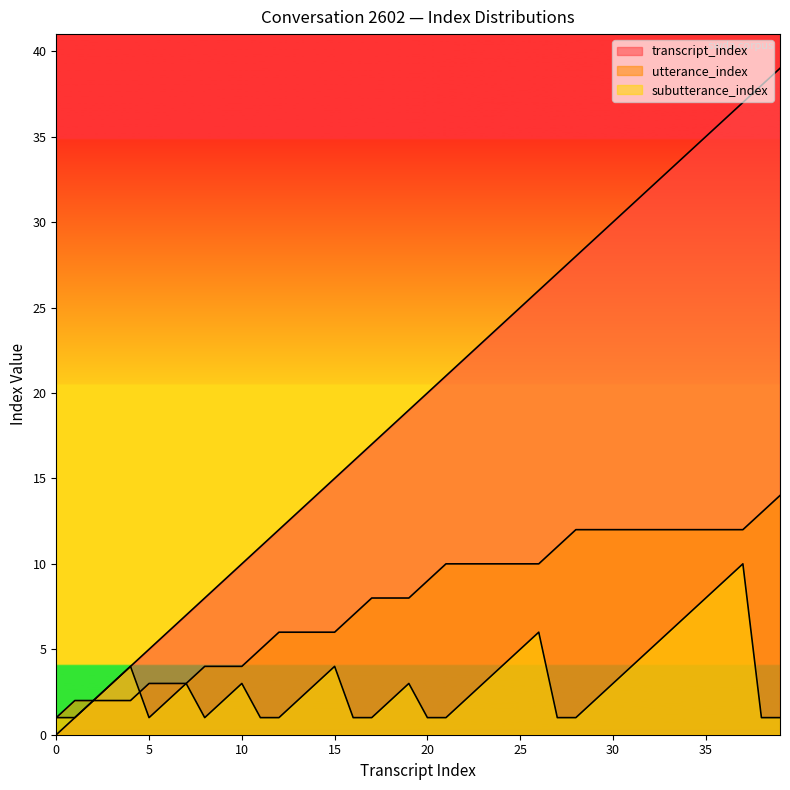

How many data points in utterance_index are less than 9?

20